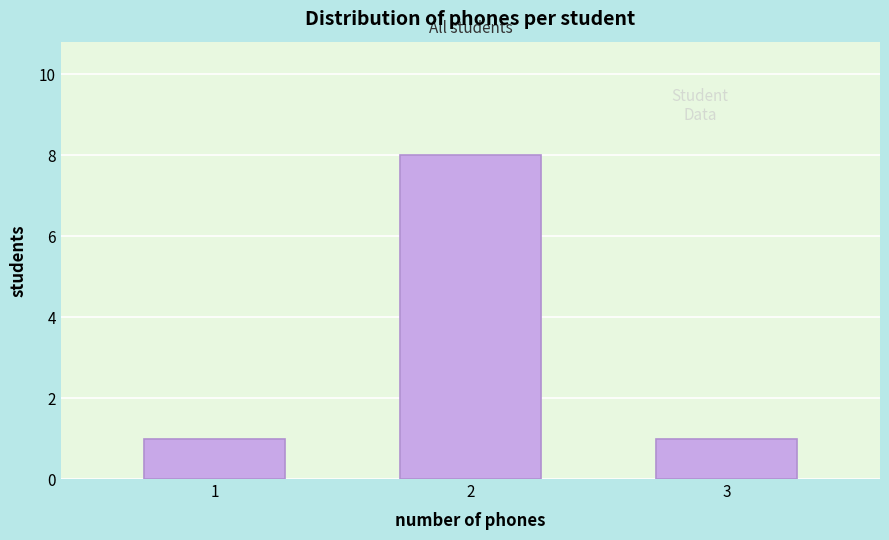

Reading left to right, list all the values displayed in this chart.

1=1	2=8	3=1